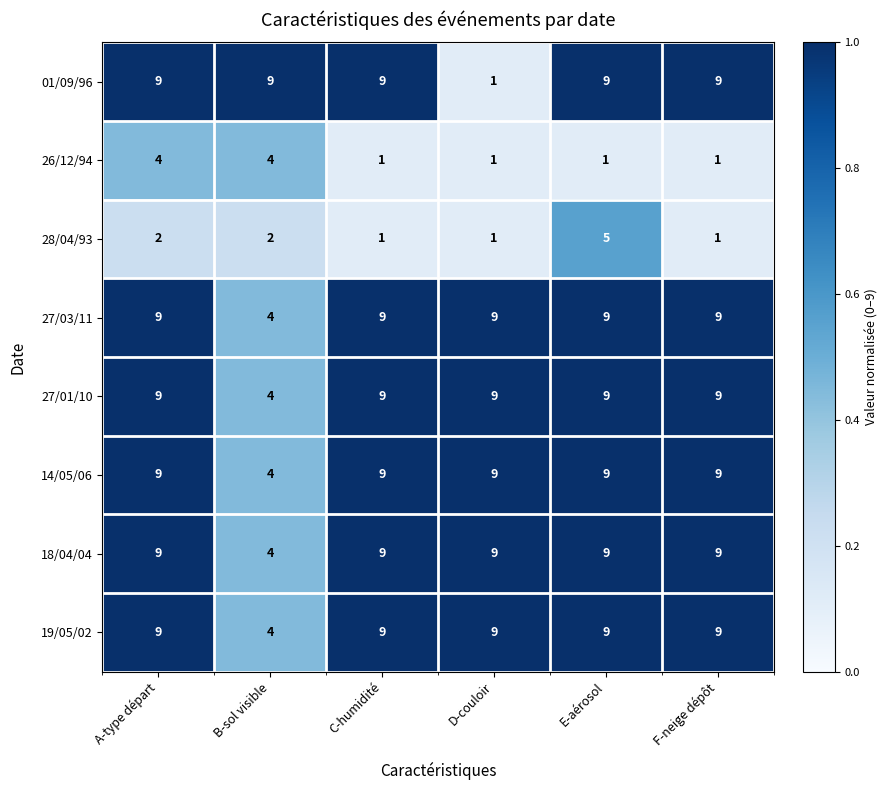

What is the maximum value shown in the chart?

9